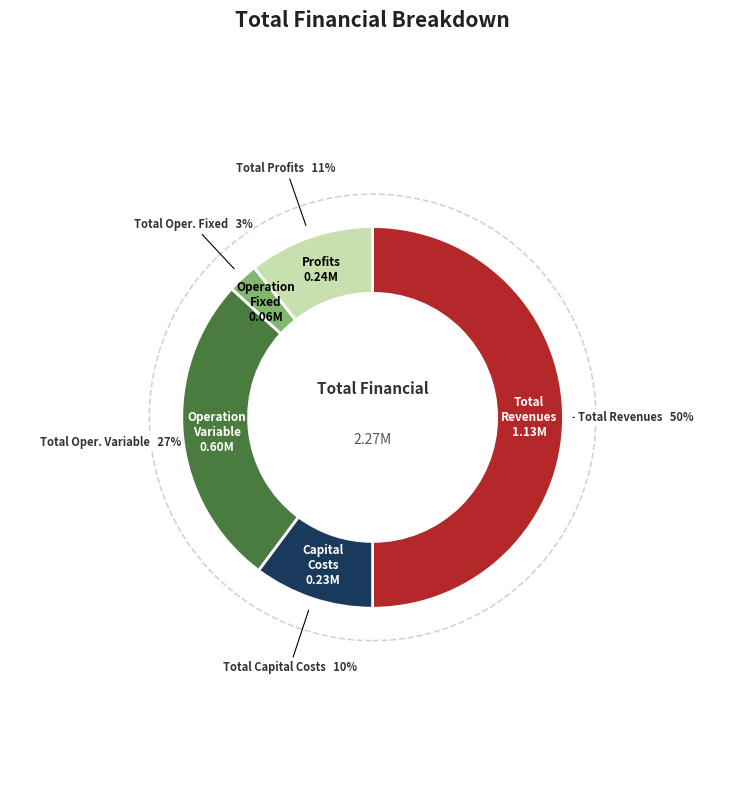

To the nearest percent, what is the difference between the largest and smallest slice percentages?

47%